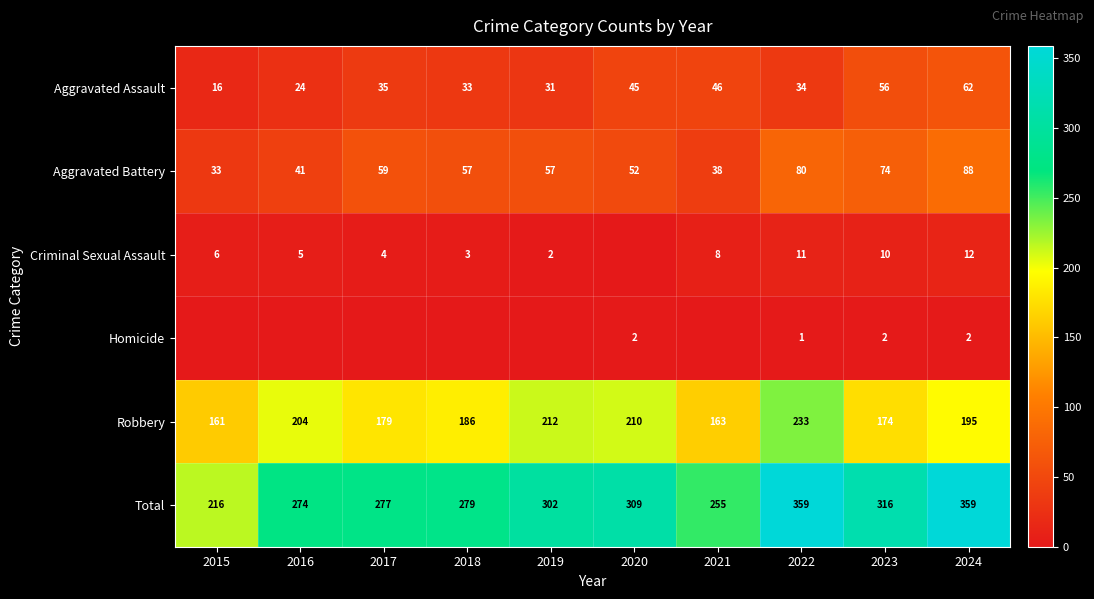

Is it true that Criminal Sexual Assault equals 6 at 2022?

False